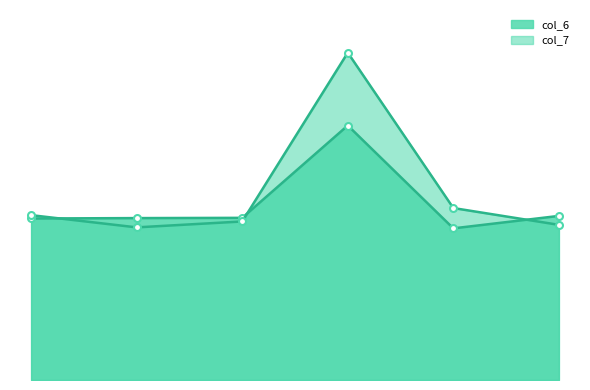

What is the smallest value displayed?

4.9